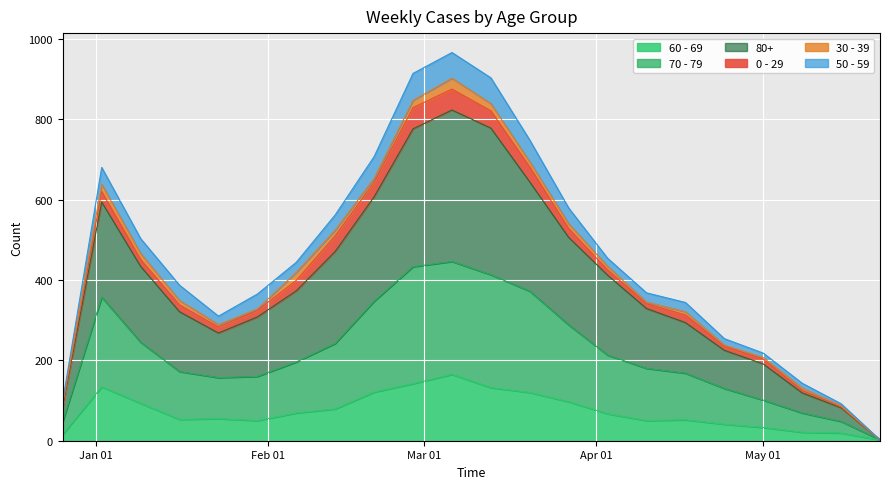

What is the minimum value shown in the chart?

2